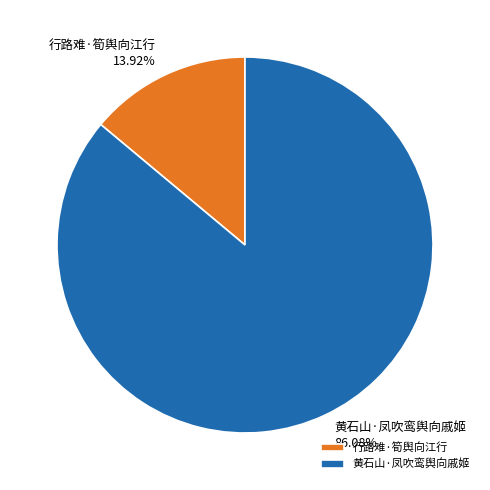

Combined, do 黄石山·凤吹鸾舆向戚姬 and 行路难·筍舆向江行 account for over 50%?

Yes